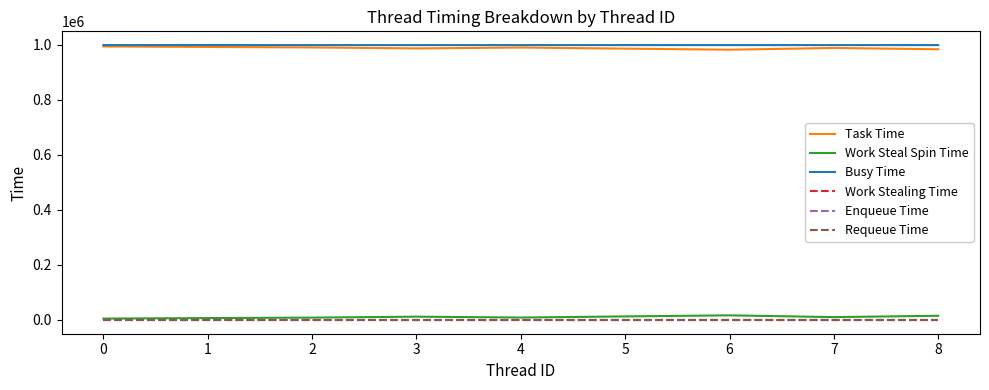

Does the chart have visible grid lines?

No